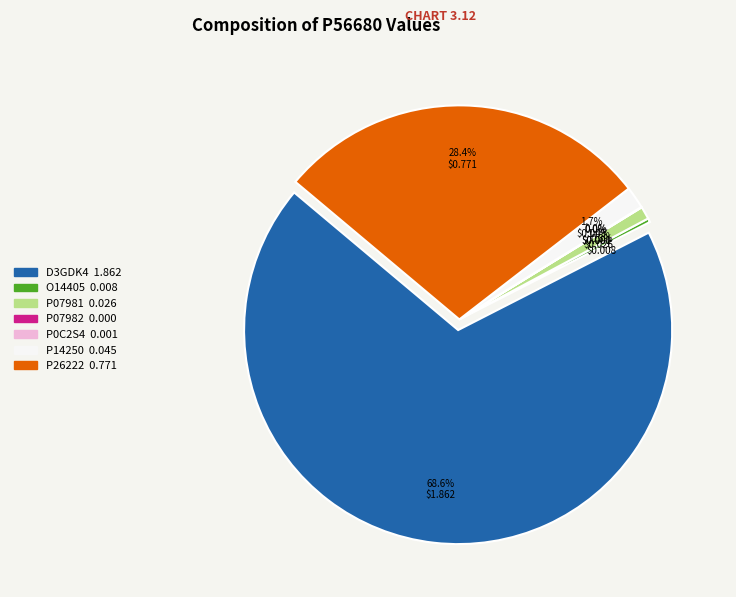

Which slice represents more than half of the pie?

D3GDK4